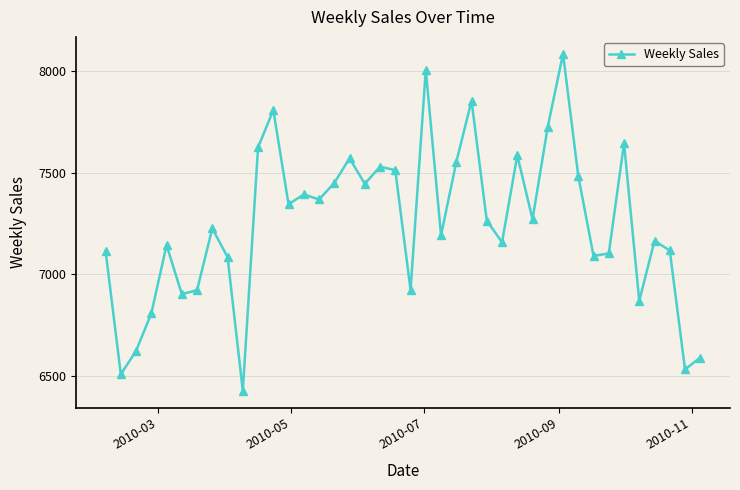

True or false: the data has more than 2 interior local peaks.

True